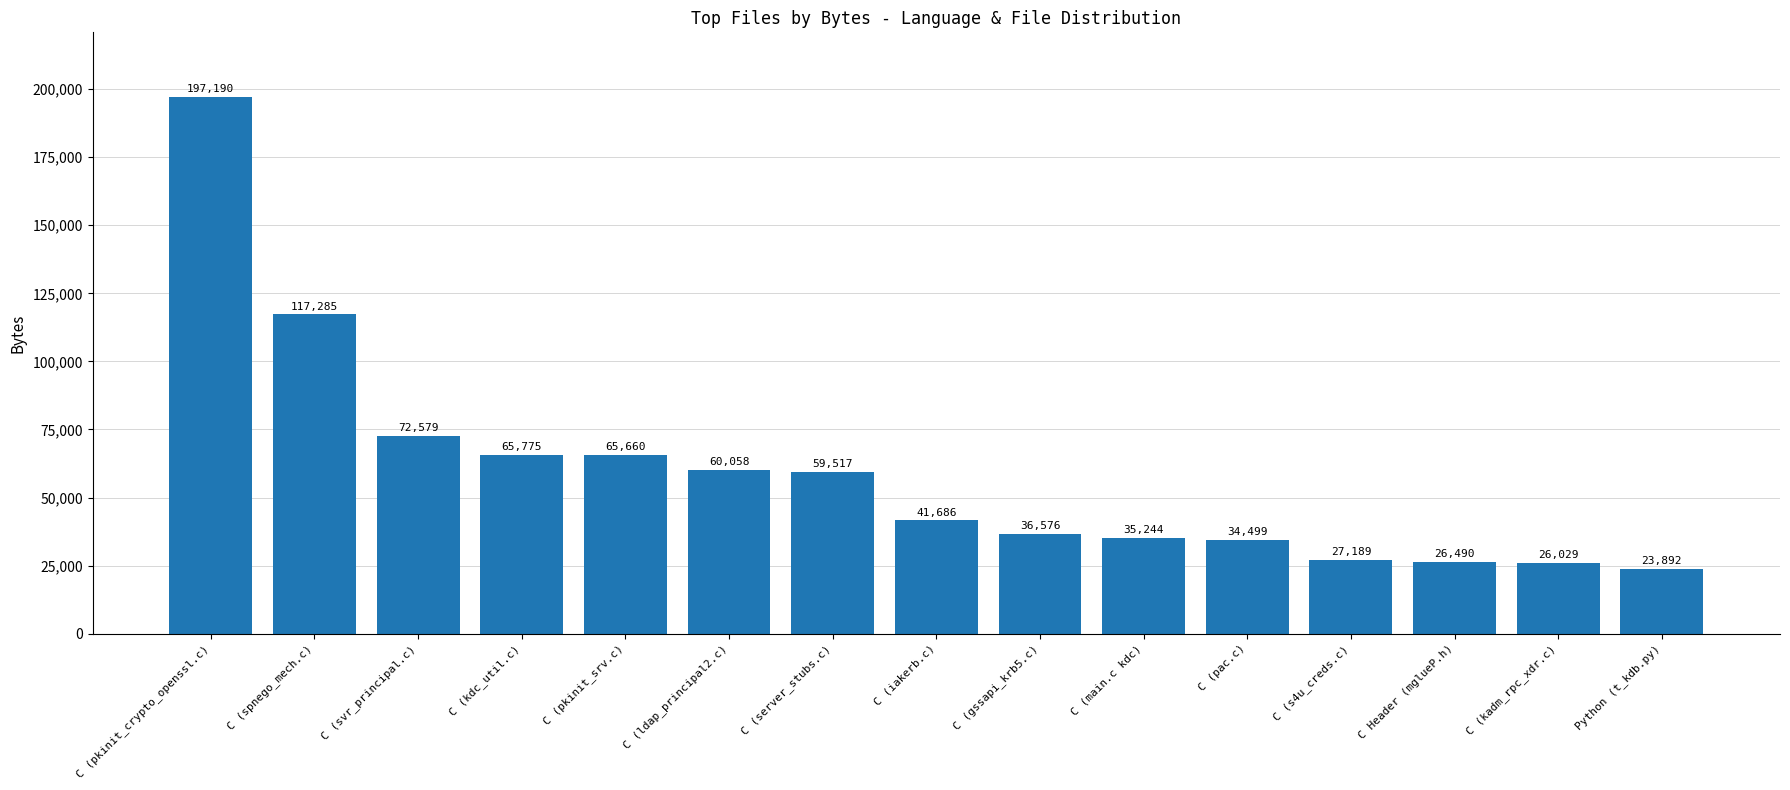

What is the maximum value shown in the chart?

197190